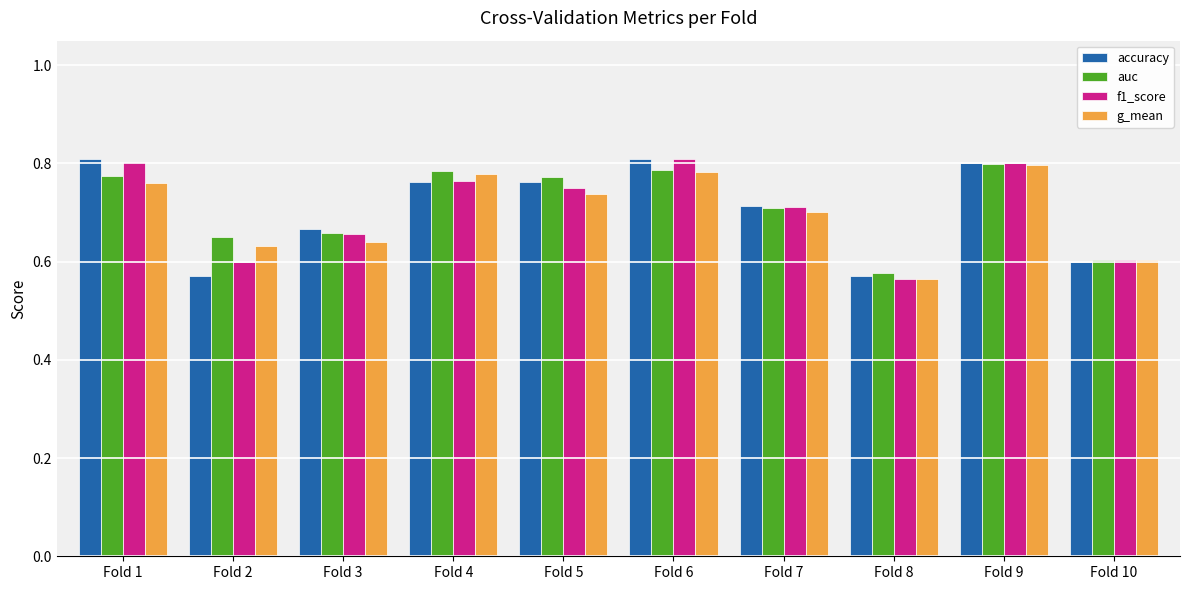

How many auc values are between 0 and 1?

10